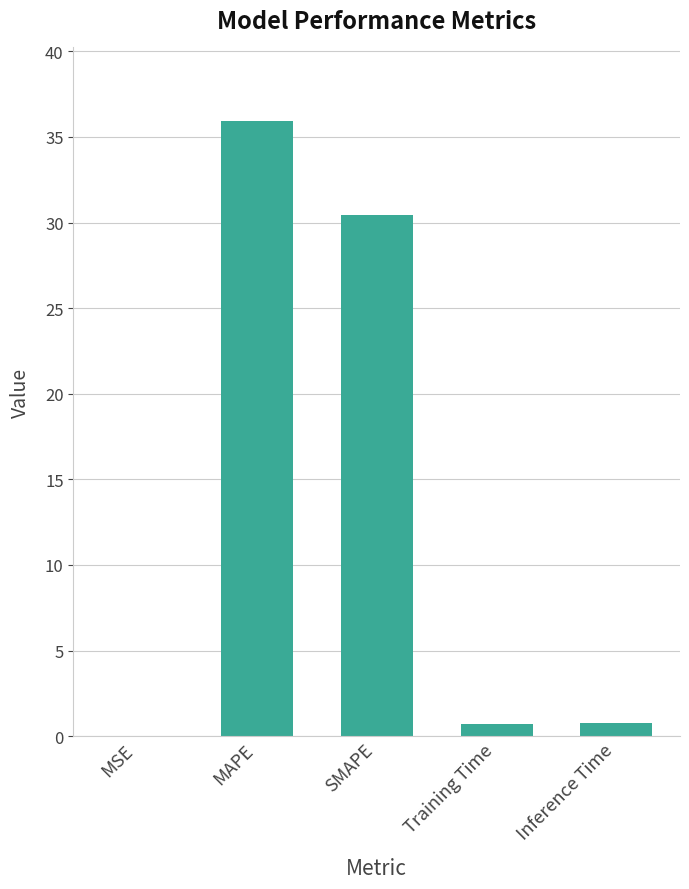

What is the greatest value displayed?

35.9